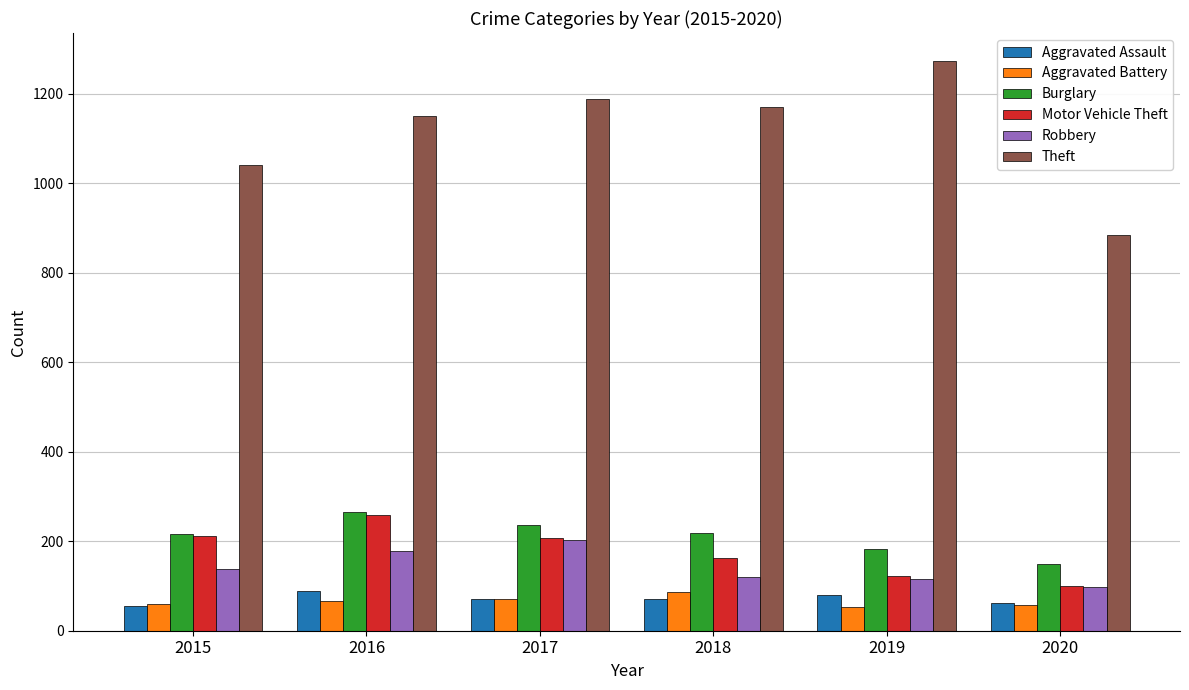

The Robbery series shows 97 at 2020. True or false?

True